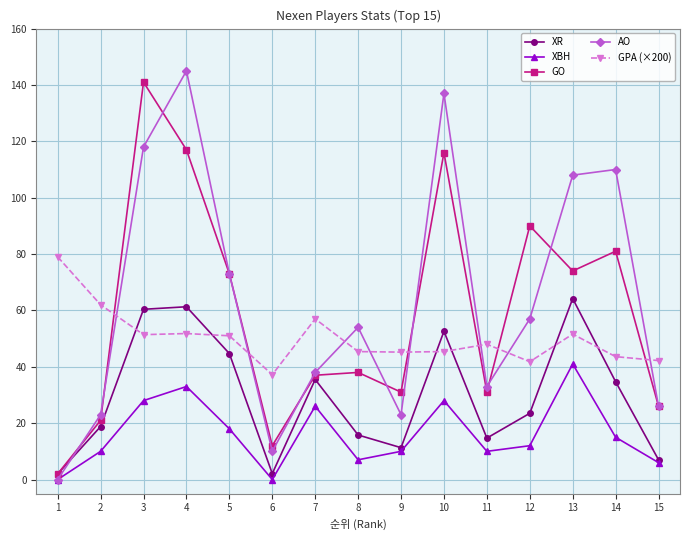

Read the AO value at 15.

26.0